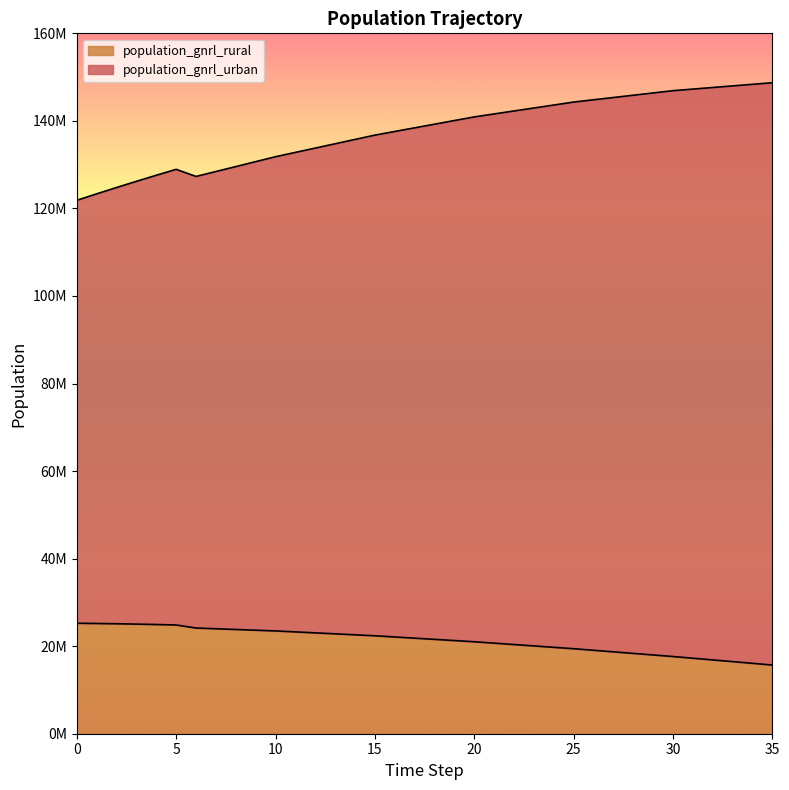

True or false: population_gnrl_rural has more than 0 interior local peaks.

False